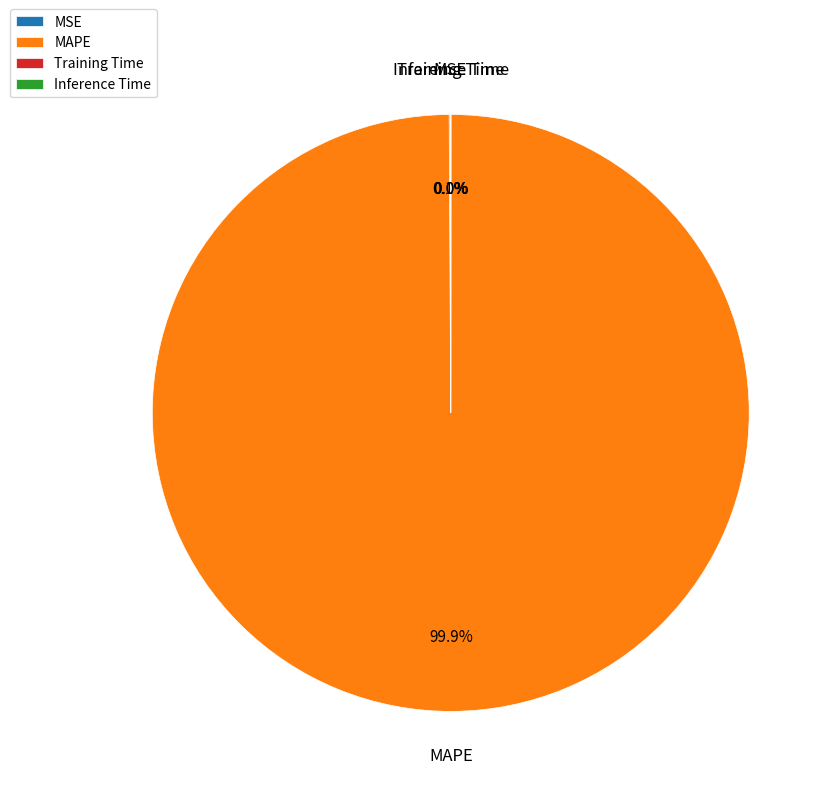

Which category accounts for the majority?

MAPE